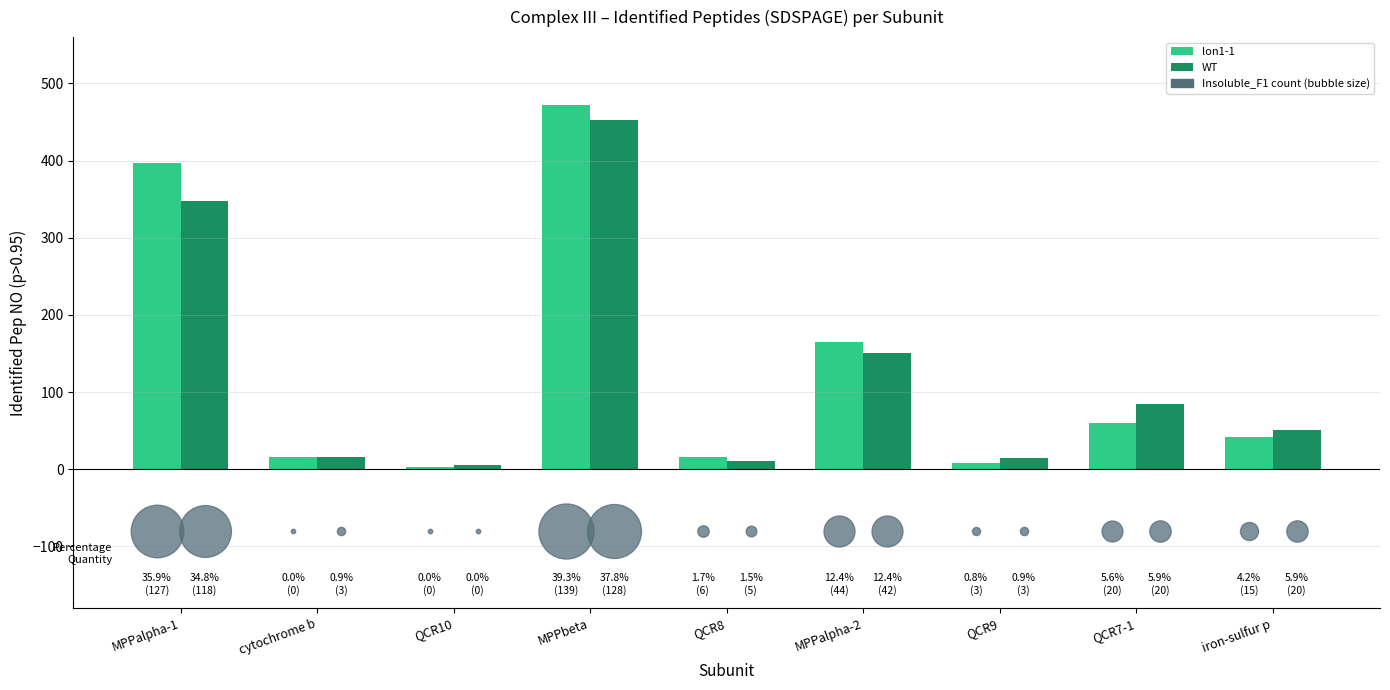

Which series contains the lowest Y value?

lon1-1